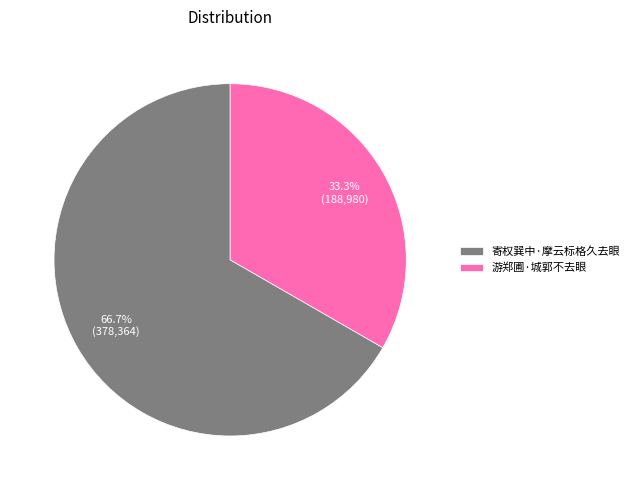

What percentage do 寄权巽中·摩云标格久去眼 and 游郑圃·城郭不去眼 together represent?

100.0%